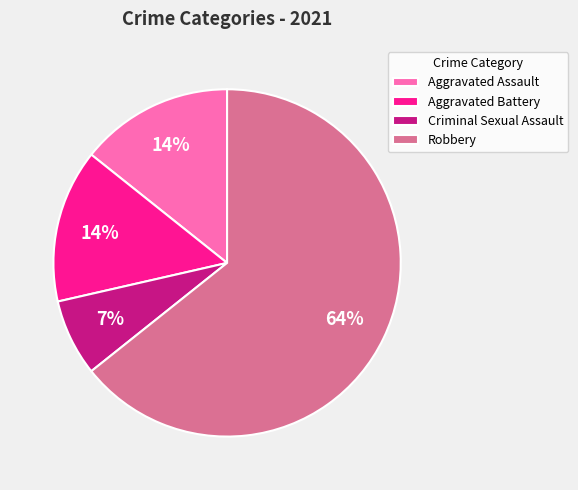

Count the number of slices in the pie.

4